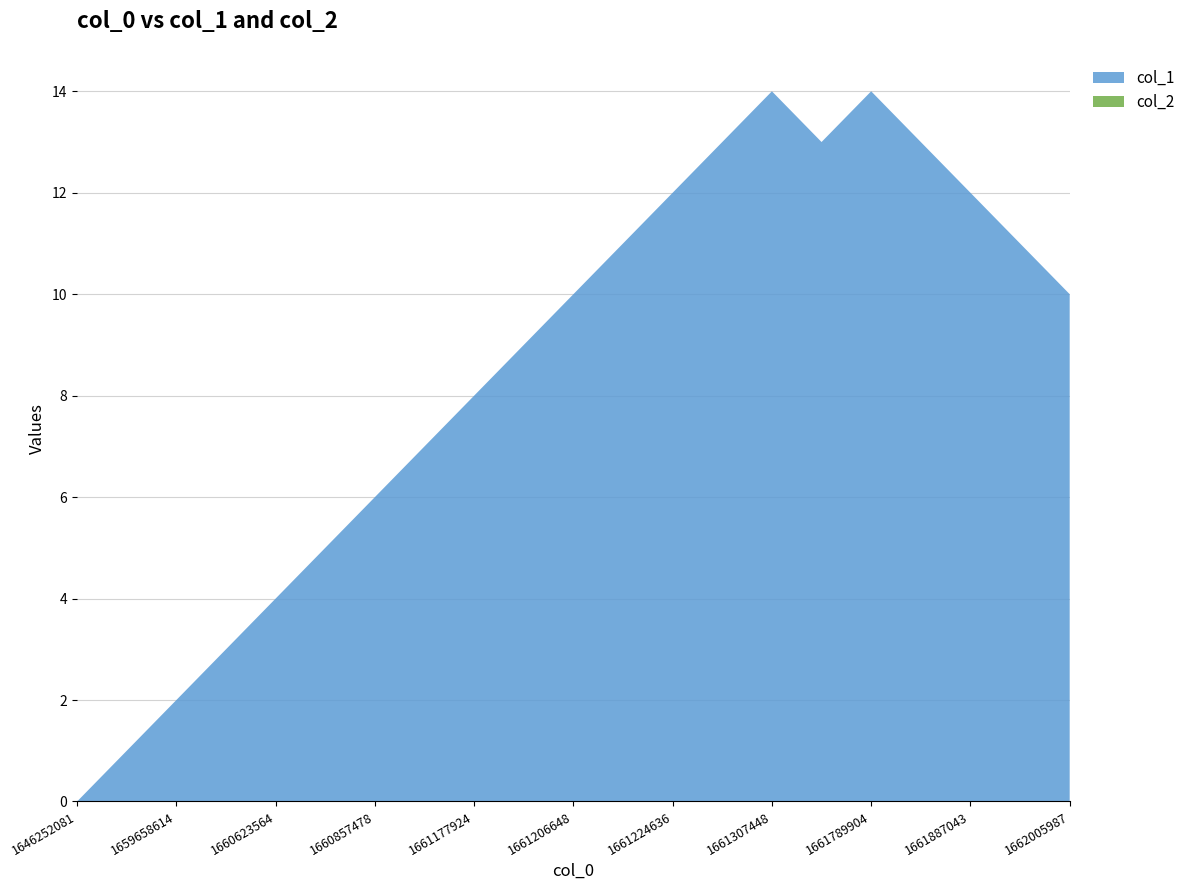

Reading left to right, transcribe all the data shown in this chart.

col_1: 0	1	2	3	4	5	6	7	8	9	10	11	12	13	14	13	14	13	12	11	10
col_2: 0	0	0	0	0	0	0	0	0	0	0	0	0	0	0	0	0	0	0	0	0